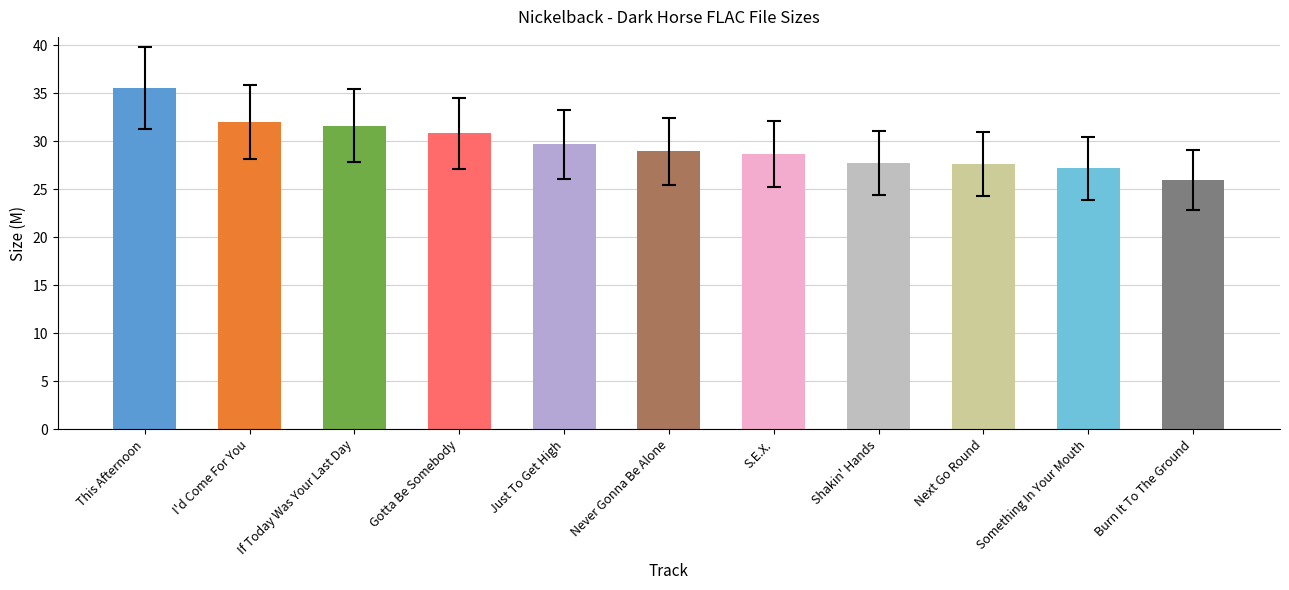

Which has a higher value, S.E.X. or Something In Your Mouth?

S.E.X.